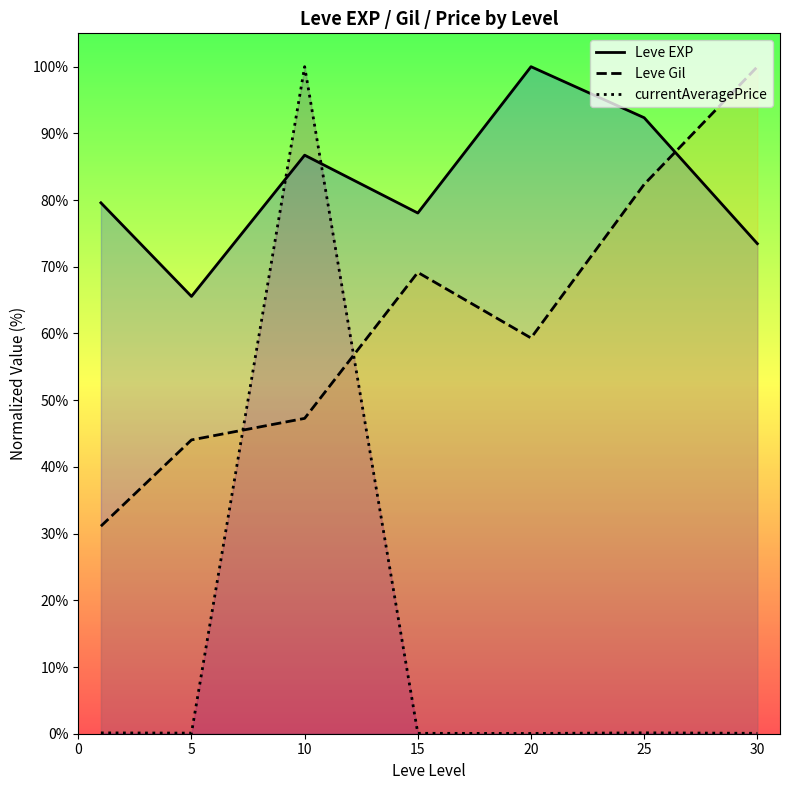

Reading right to left, extract all data points from this chart.

Leve EXP: 73.5	92.3	100.0	78.1	86.7	65.6	79.6
Leve Gil: 100.0	82.4	59.3	69.2	47.3	44.0	31.1
currentAveragePrice: 0.1	0.1	0.0	0.1	100.0	0.1	0.1